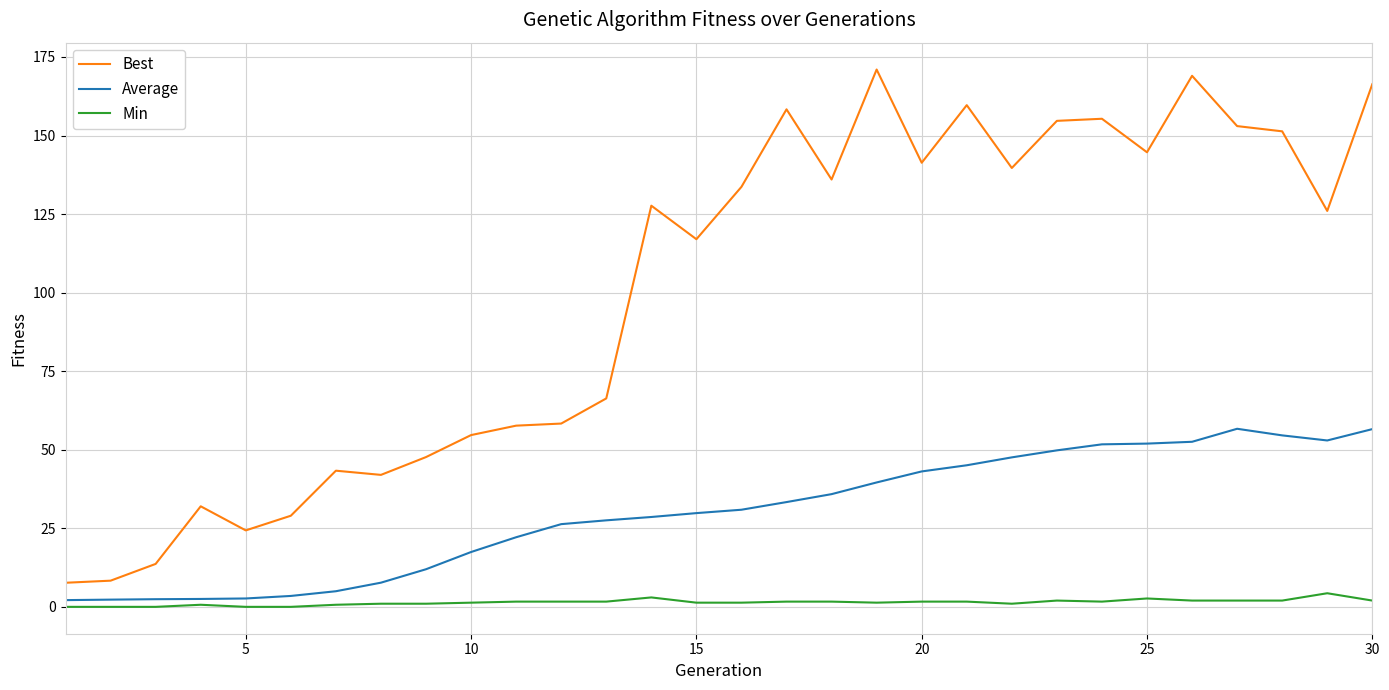

Which series has the largest range (max minus min)?

Best